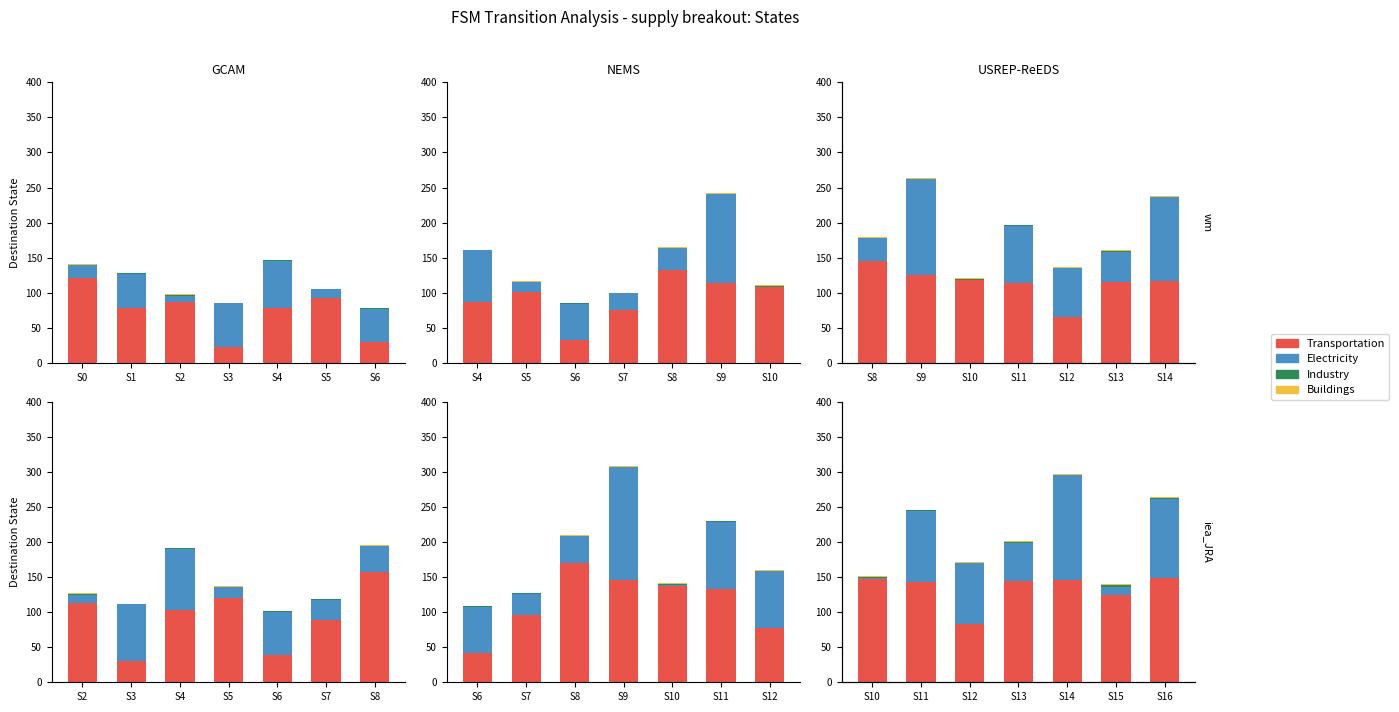

Which series has the largest range (max minus min)?

Electricity